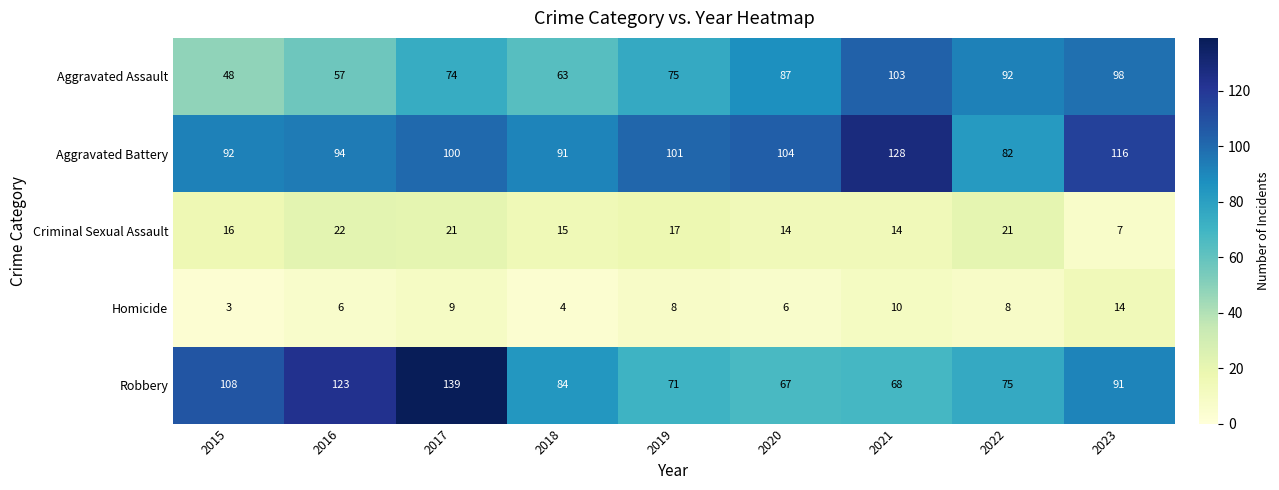

At how many categories does at least one series exceed 74?

9